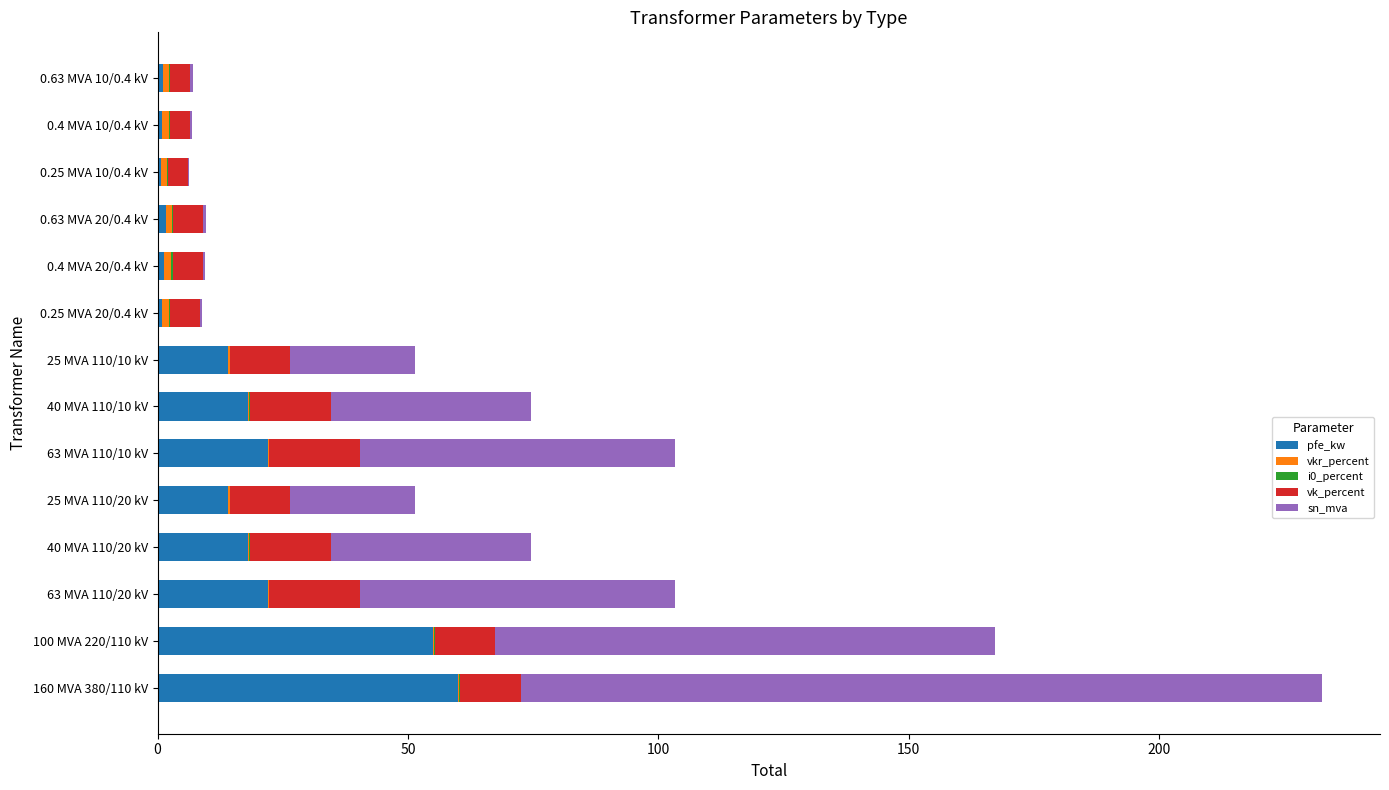

How many data points does each series have?

14